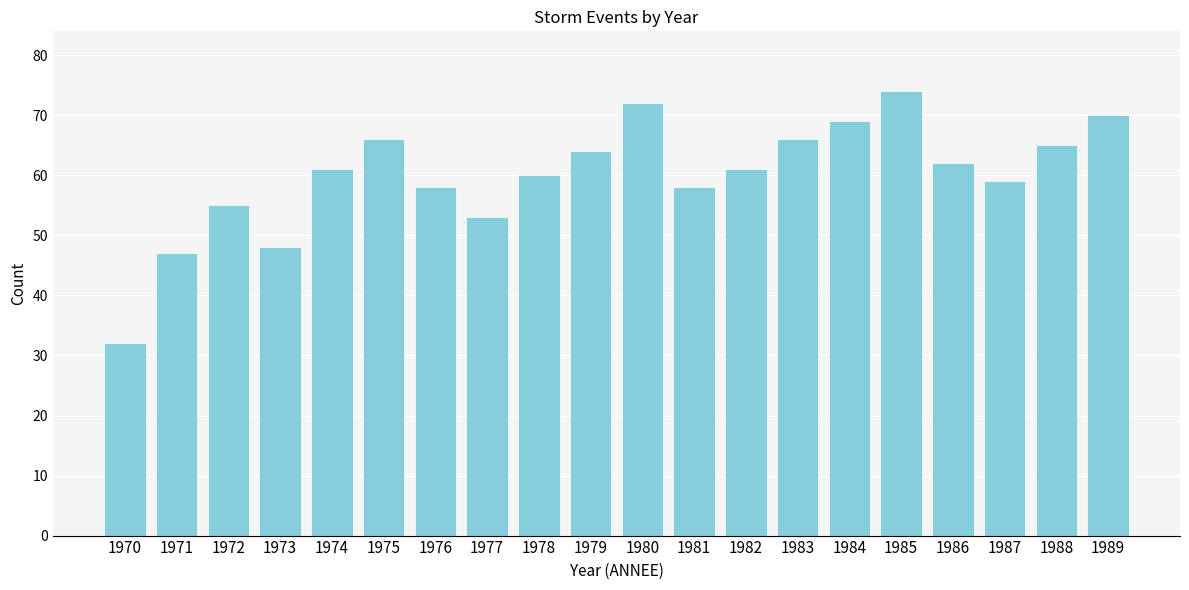

Reading left to right, transcribe all the data shown in this chart.

32	47	55	48	61	66	58	53	60	64	72	58	61	66	69	74	62	59	65	70